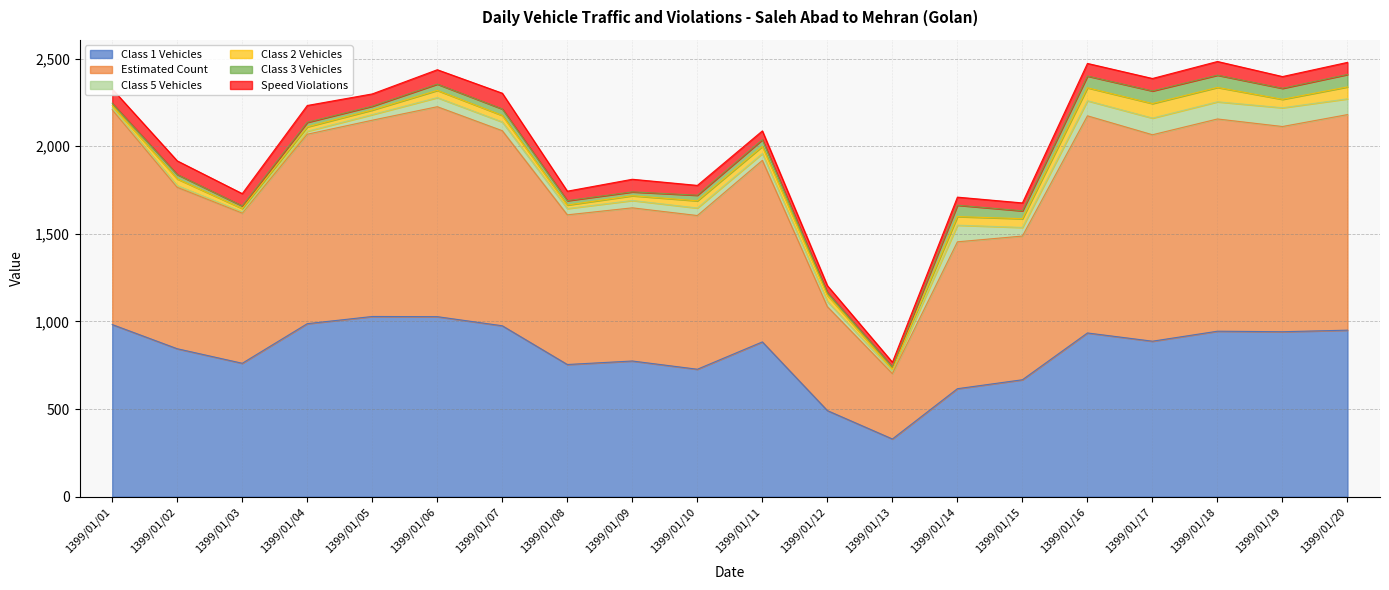

At how many categories does at least one series exceed 639?

18